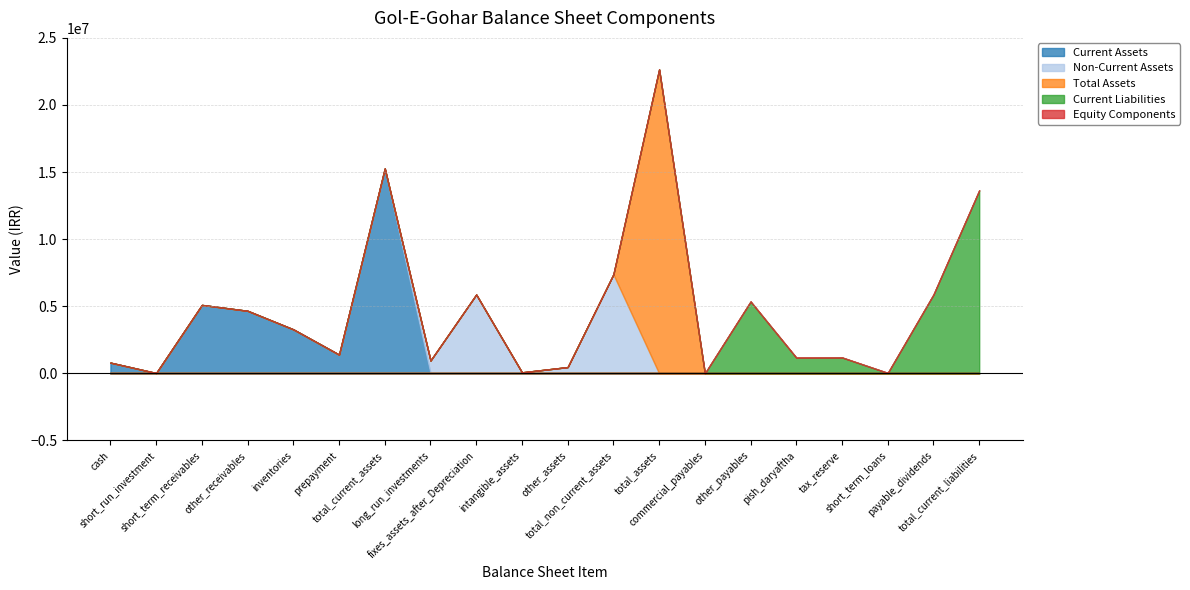

Reading left to right, list all the values displayed in this chart.

Current Assets: 800549	26217	5101379	4661877	3280183	1397479	15267684	0	0	0	0	0	0	0	0	0	0	0	0	0
Non-Current Assets: 0	0	0	0	0	0	0	959825	5875852	77590	469721	7382988	0	0	0	0	0	0	0	0
Total Assets: 0	0	0	0	0	0	0	0	0	0	0	0	22650672	0	0	0	0	0	0	0
Current Liabilities: 0	0	0	0	0	0	0	0	0	0	0	0	0	5060	5359096	1173421	1187496	36140	5880000	13641213
Equity Components: 0	0	0	0	0	0	0	0	0	0	0	0	0	0	0	0	0	0	0	0